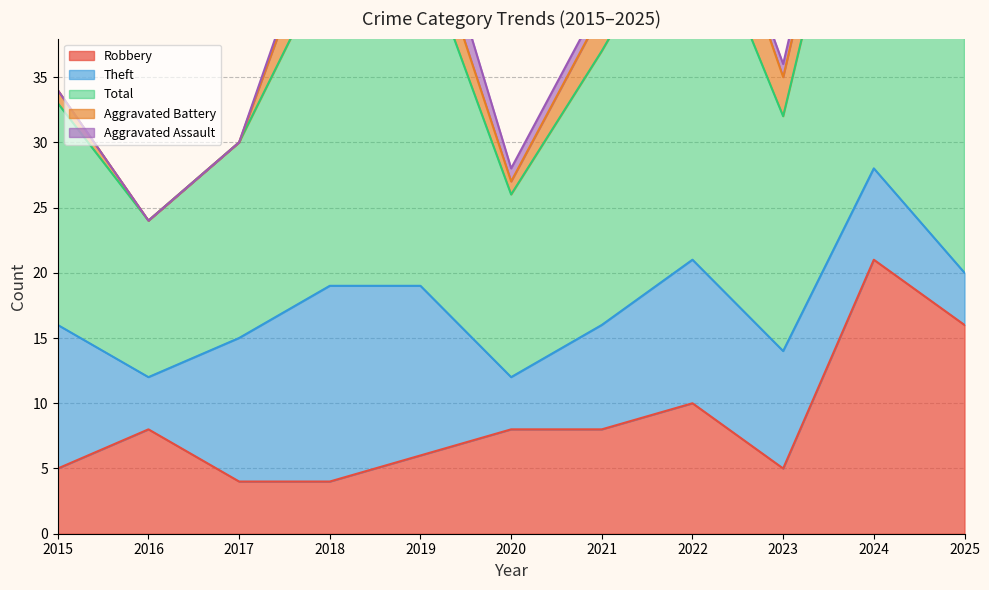

How many intersections are there between Robbery and Aggravated Battery?

2